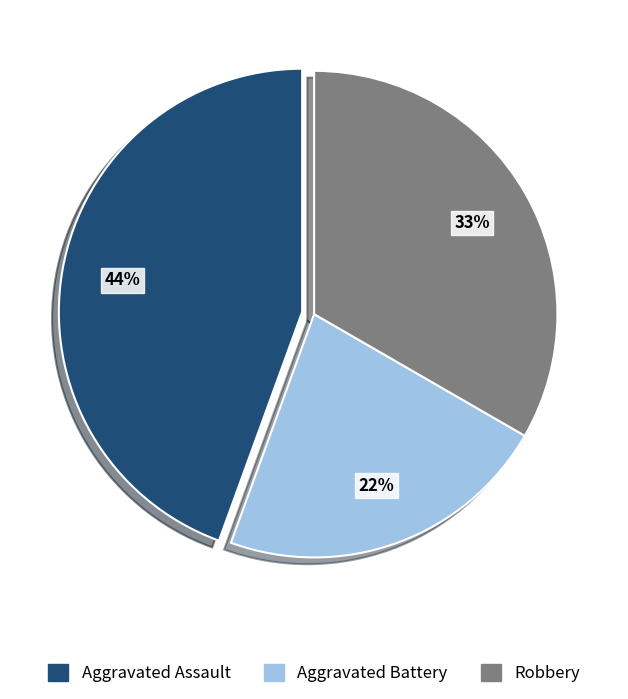

Which has a higher value, Aggravated Assault or Robbery?

Aggravated Assault